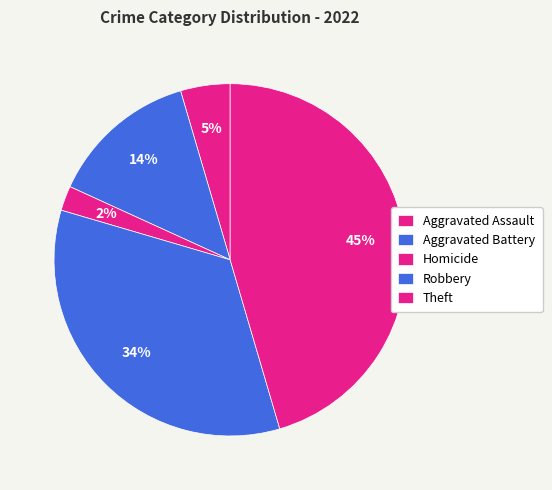

Is it true that Homicide is 14% of the pie?

False